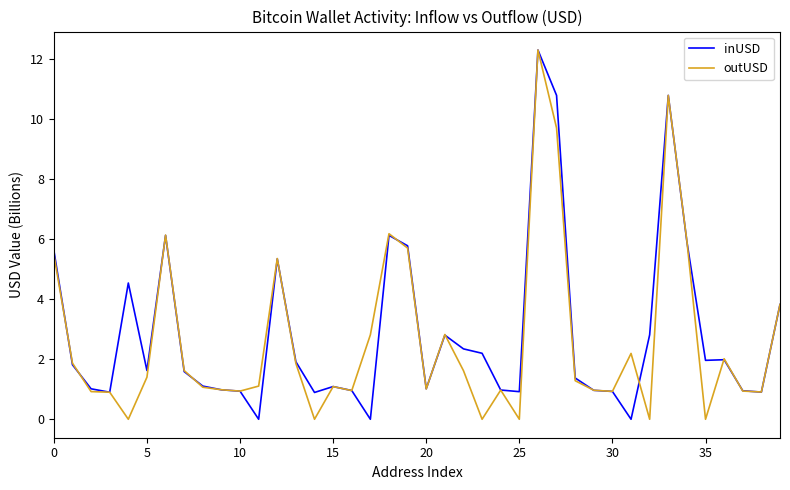

What is the greatest value displayed?

12.3